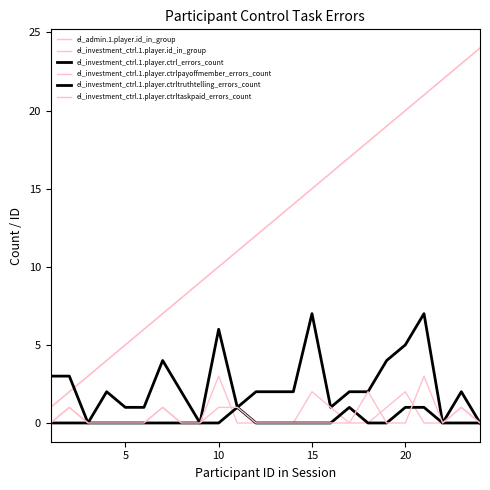

How many interior local valleys does the el_investment_ctrl.1.player.ctrl_errors_count series have?

5